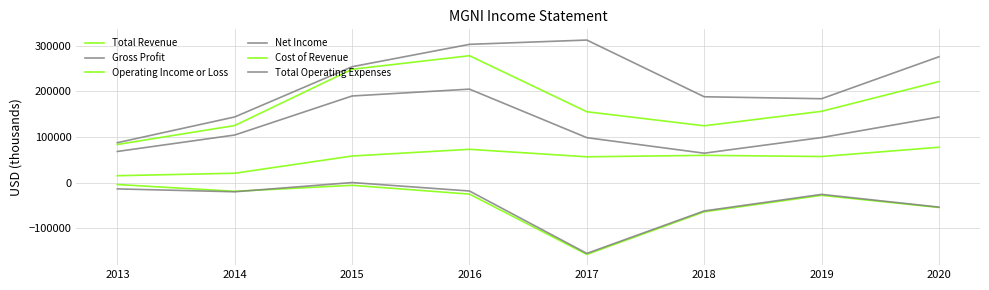

Which series has the widest spread of values?

Total Operating Expenses